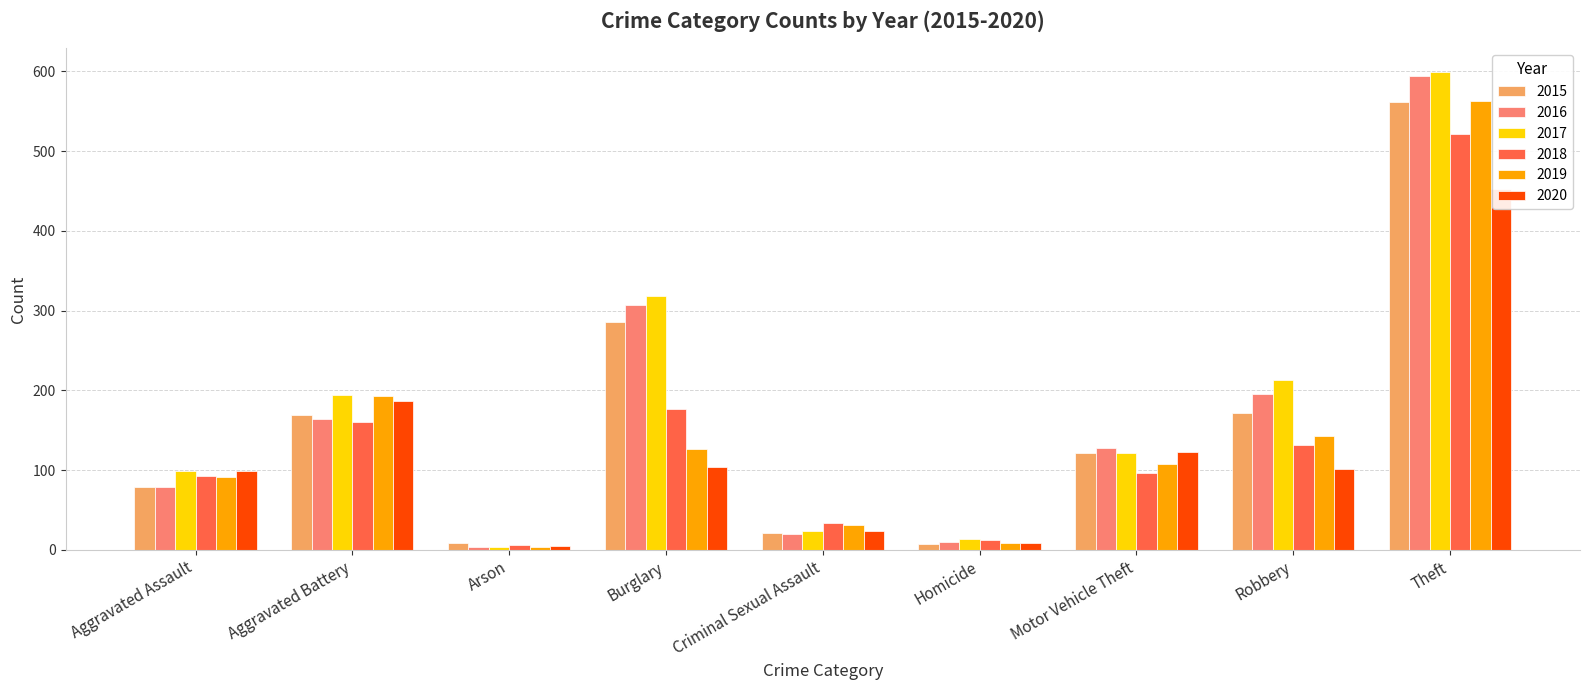

What is the average value of the 2020 series?

123